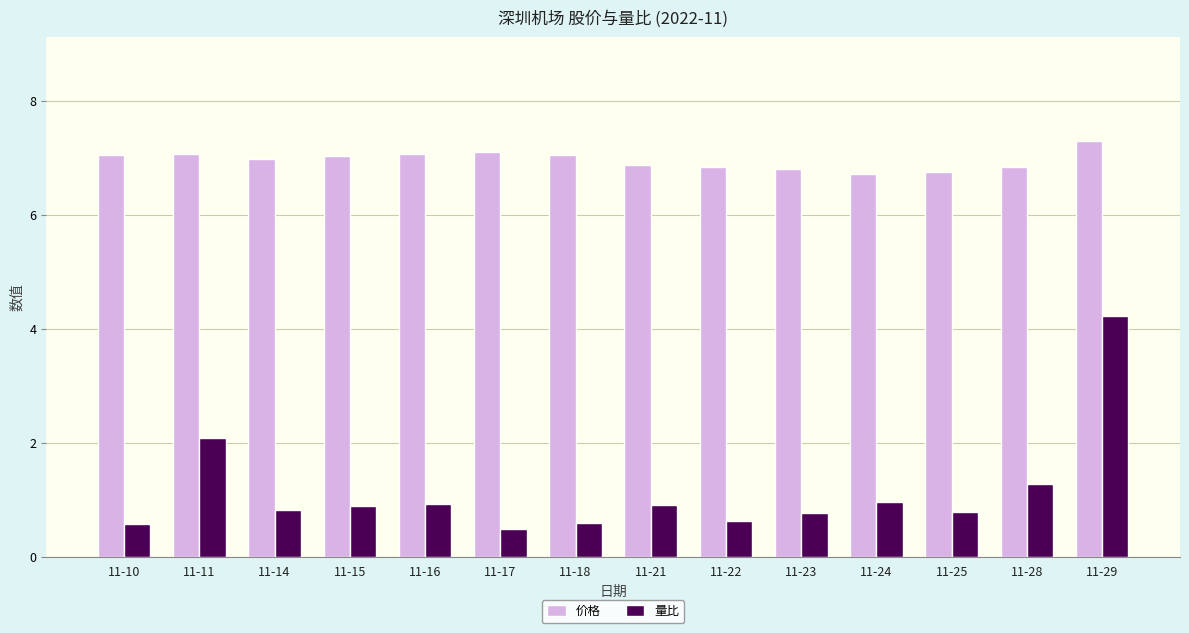

What are all the series names shown in the legend?

价格, 量比